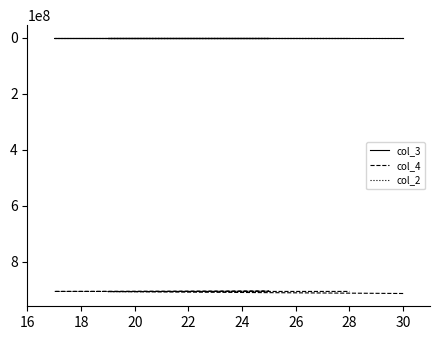

True or false: col_2 has more than 1 interior local peaks.

False